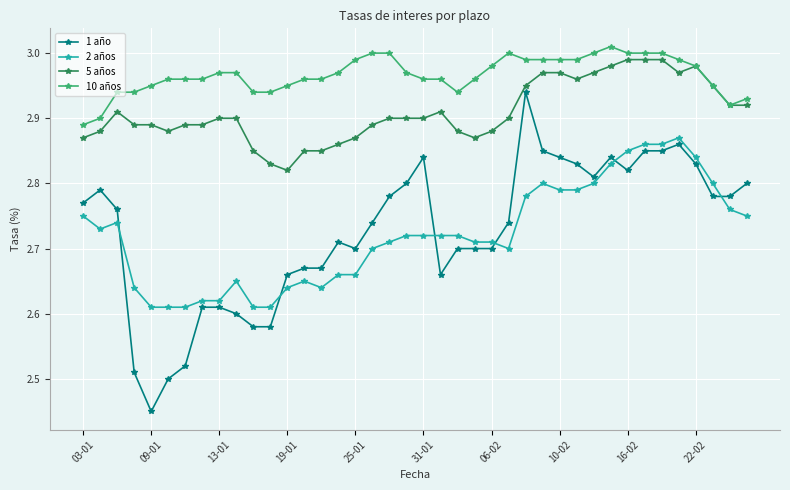

Rank the series by their maximum value, from lowest to highest.

2 años, 1 año, 5 años, 10 años